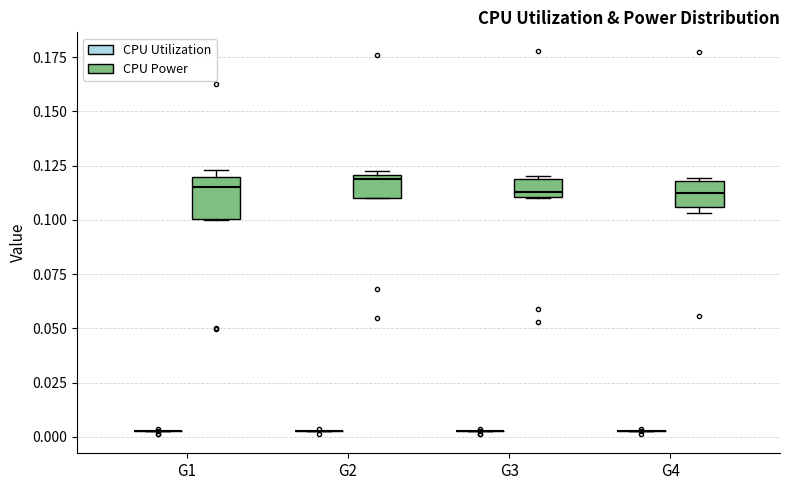

Reading left to right, transcribe this box plot: for each box, give where its median line is, the range the box spans, and where its two whiskers end, as read against the y-axis. The values are not printed on the chart, so give them approximately, as read against the axis.

G1 (CPU Utilization): box collapsed to a line at 0.005, whiskers 0.005 to 0.005
G1 (CPU Power): median 0.115, box 0.100 to 0.120, whiskers 0.100 to 0.125
G2 (CPU Utilization): box collapsed to a line at 0.005, whiskers 0.005 to 0.005
G2 (CPU Power): median 0.120 (just below the box's upper edge), box 0.110 to 0.120, whiskers 0.110 to 0.125
G3 (CPU Utilization): box collapsed to a line at 0.005, whiskers 0.005 to 0.005
G3 (CPU Power): median 0.115, box 0.110 to 0.120, whiskers 0.110 to 0.120
G4 (CPU Utilization): box collapsed to a line at 0.005, whiskers 0.005 to 0.005
G4 (CPU Power): median 0.115, box 0.105 to 0.120, whiskers 0.105 (just below the box's lower edge) to 0.120